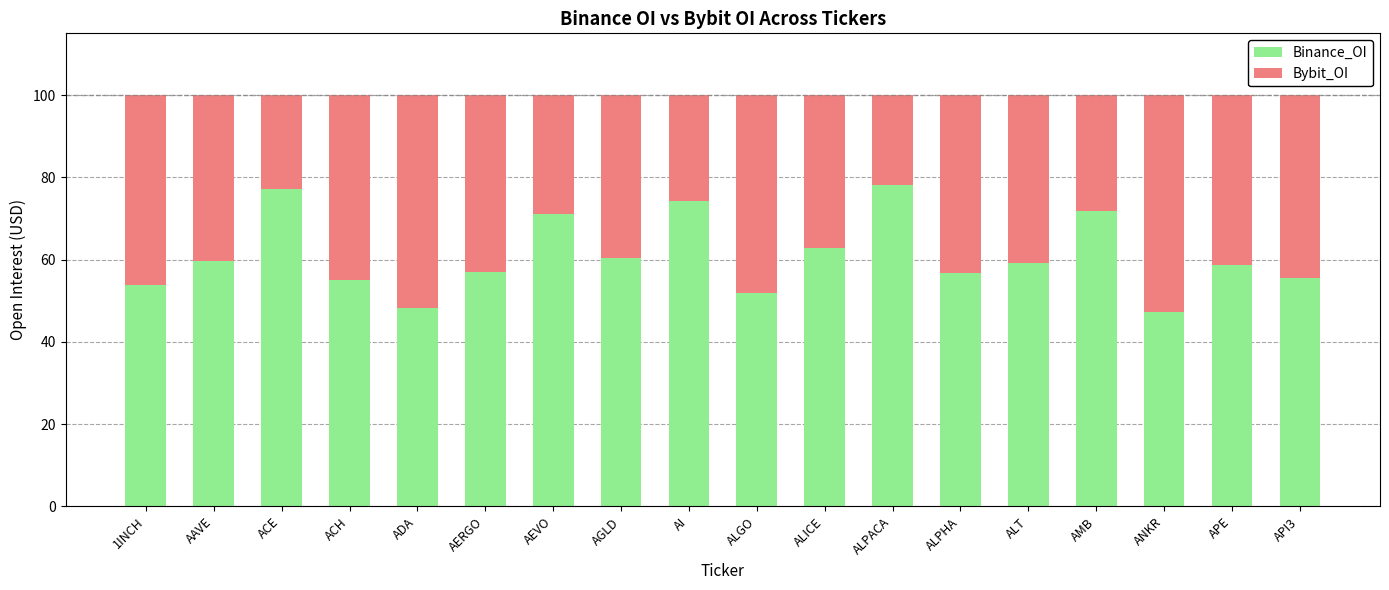

What are all the series names shown in the legend?

Binance_OI, Bybit_OI